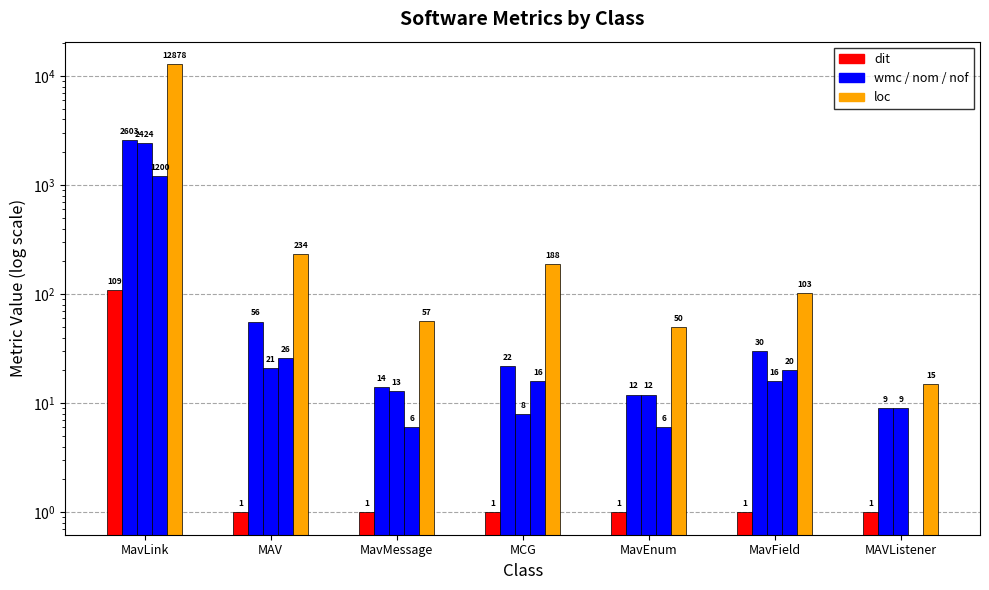

What is the sum of the dit values at MAV and MavEnum?

2